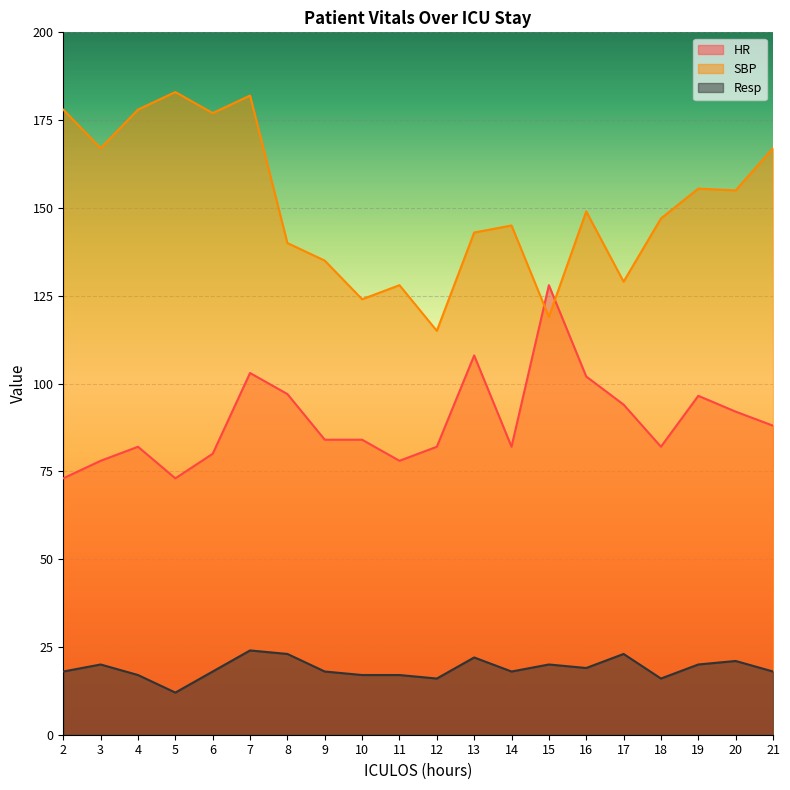

Is the value of HR at 10 greater than the value of Resp at 4?

Yes